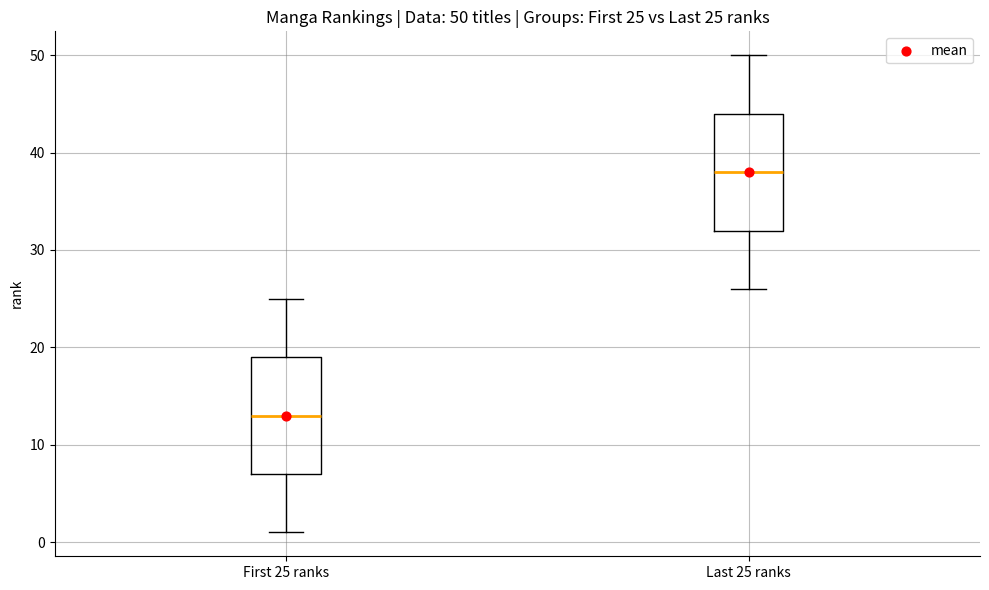

Which box has the lowest median line?

First 25 ranks